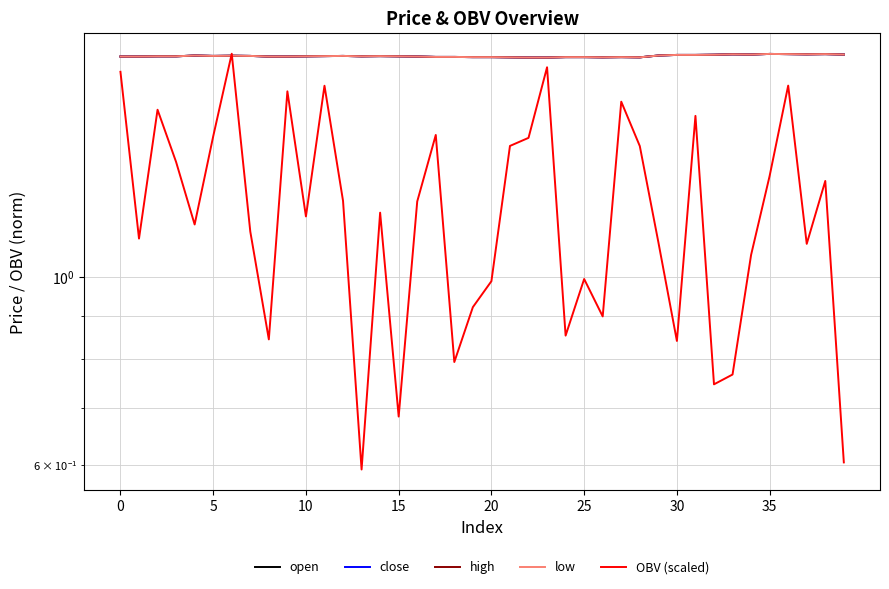

How many interior local valleys does the open series have?

6